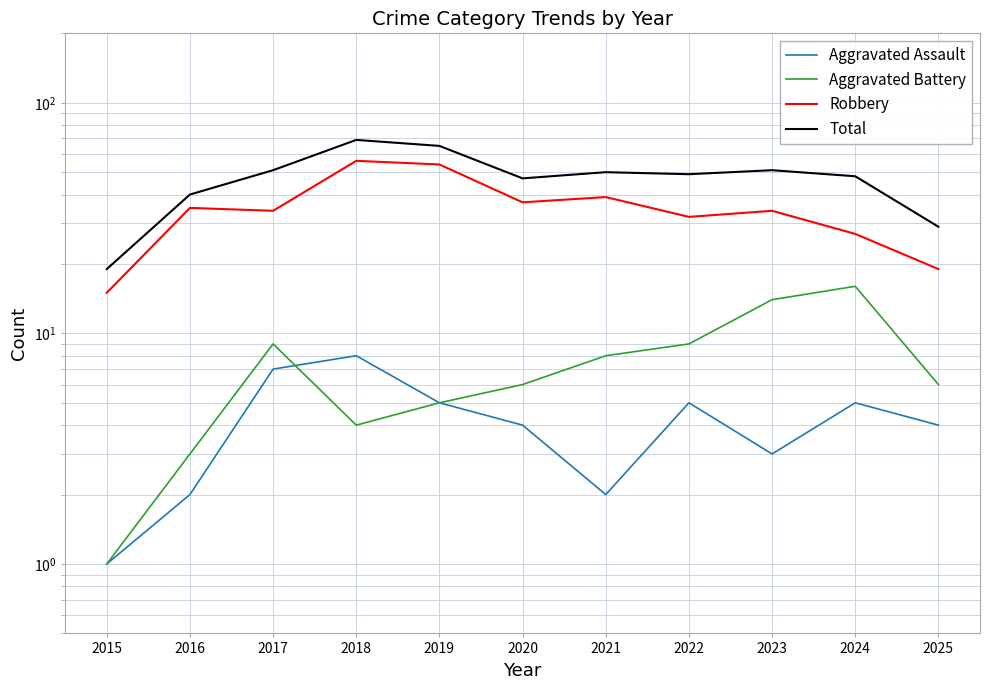

How many lines are shown in the chart?

4